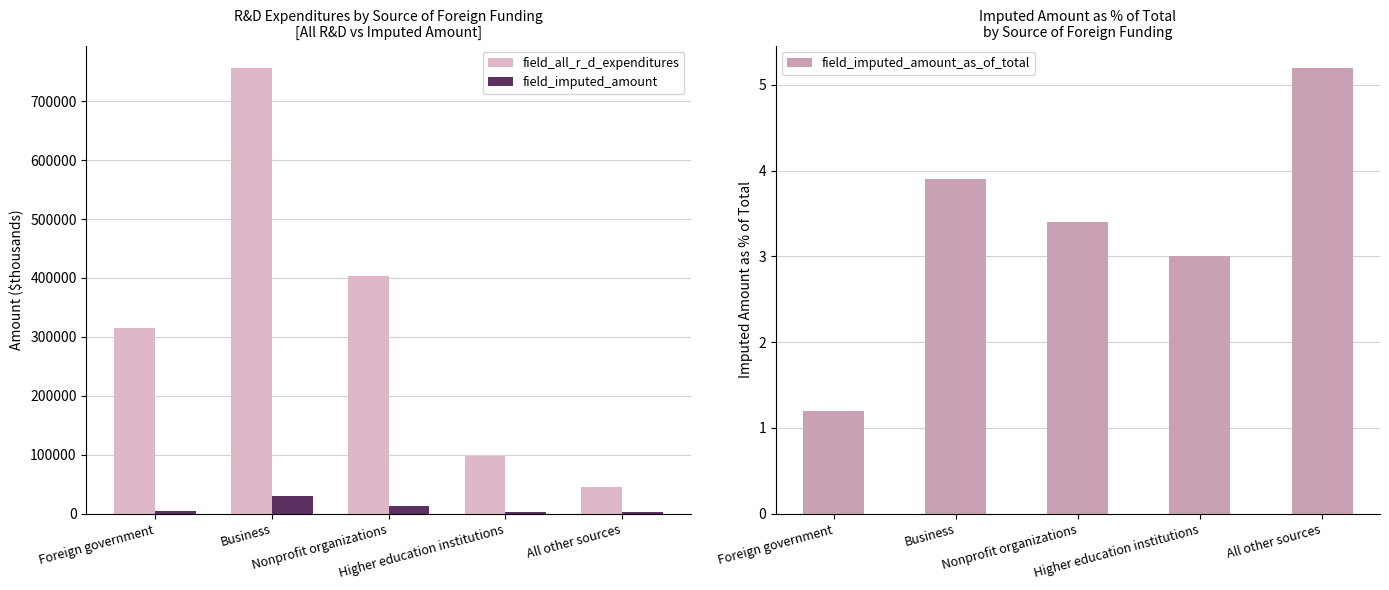

What is the maximum value shown in the chart?

756578.0